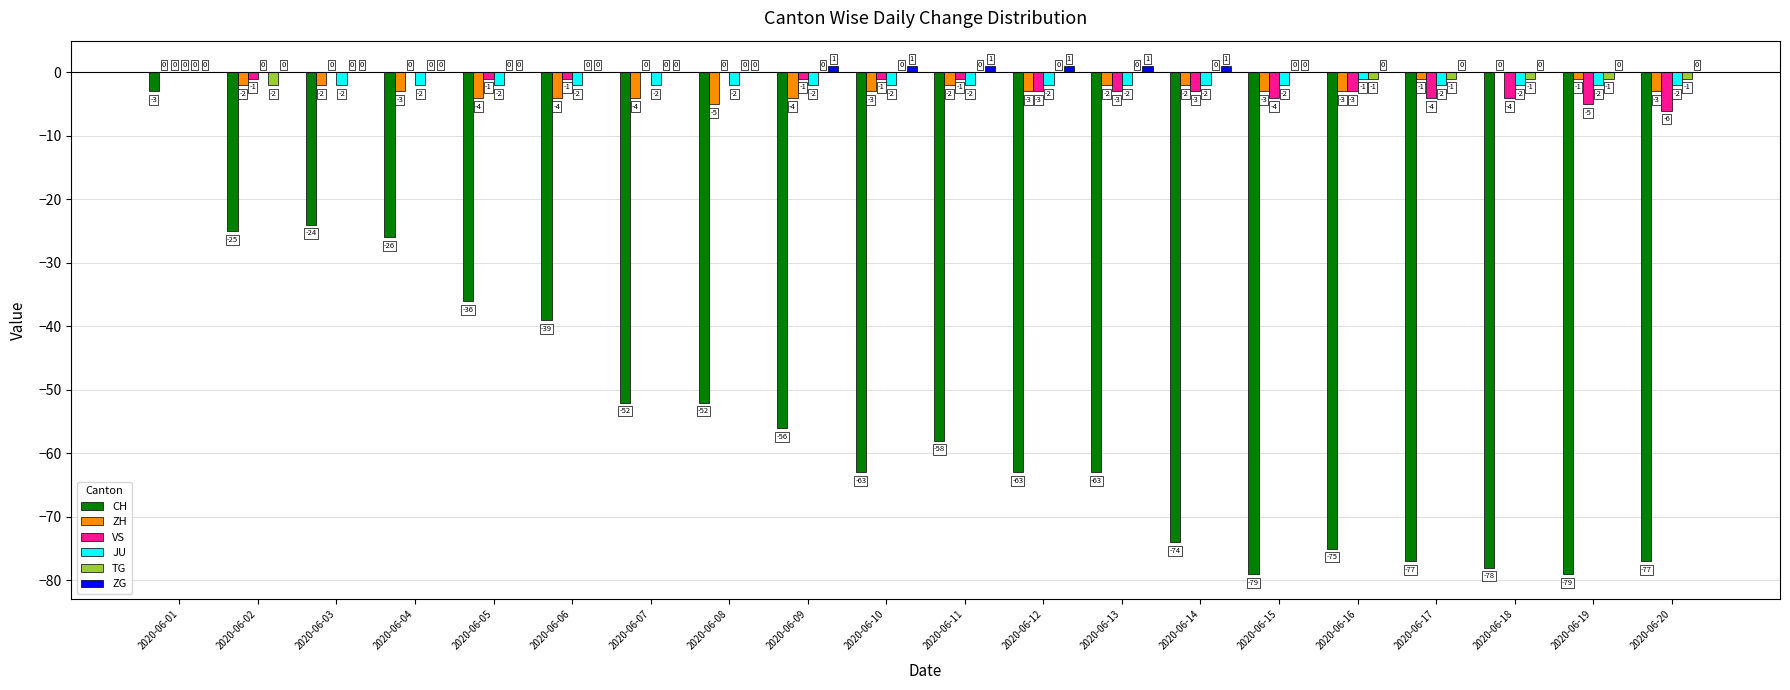

Is the value of TG at 2020-06-01 greater than the value of CH at 2020-06-04?

Yes